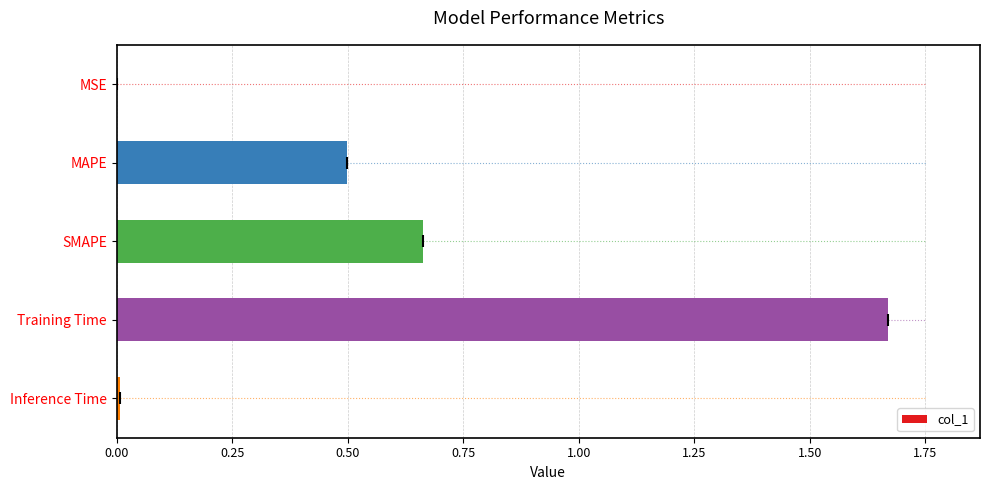

Does the chart contain stacked bars?

No